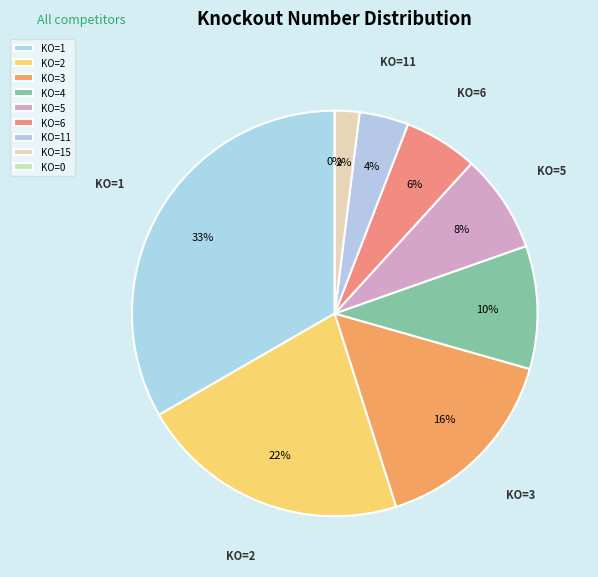

To the nearest percent, what portion does 5 represent?

8%